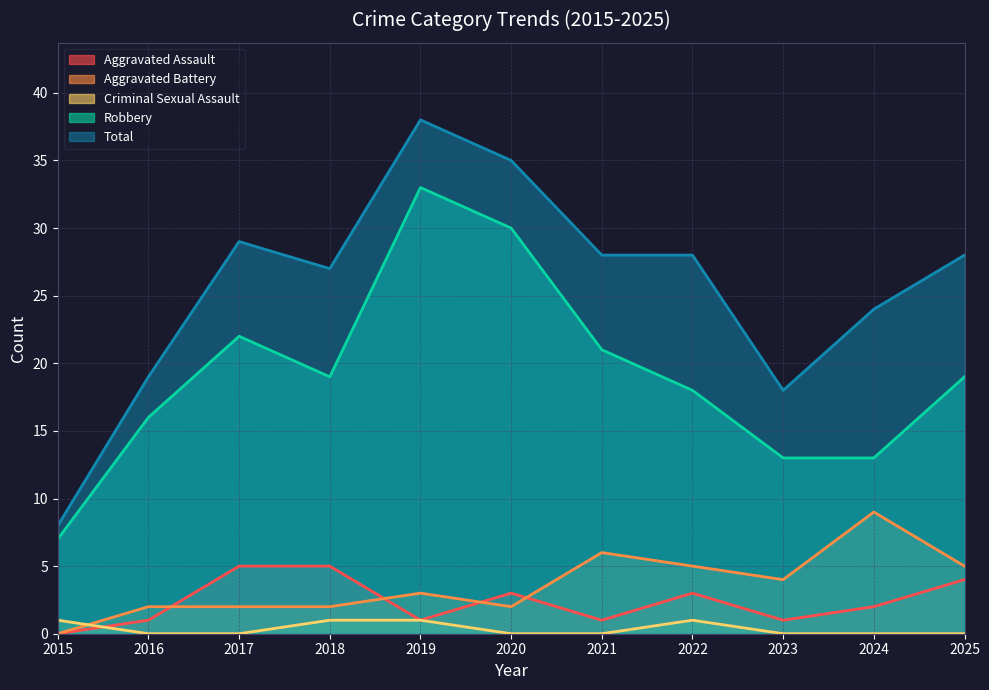

What is the difference between the second highest and second lowest values in the Robbery series?

17